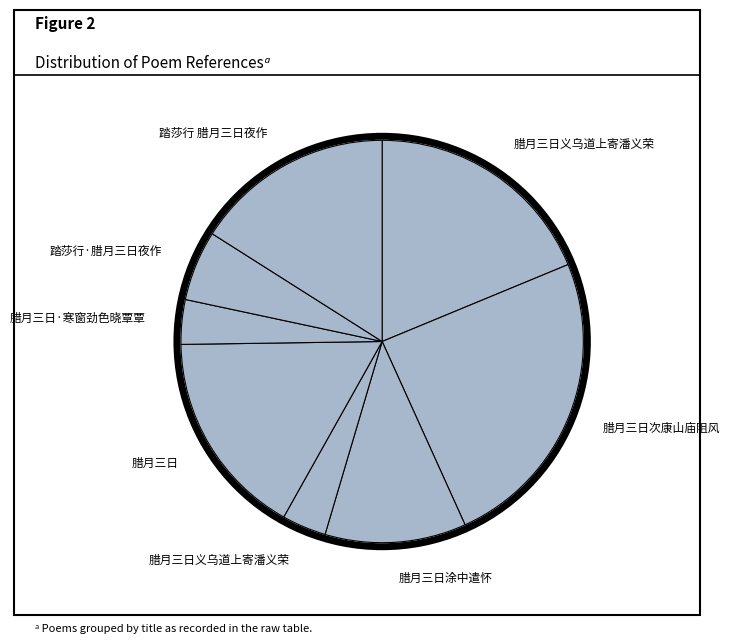

Count the number of slices in the pie.

8